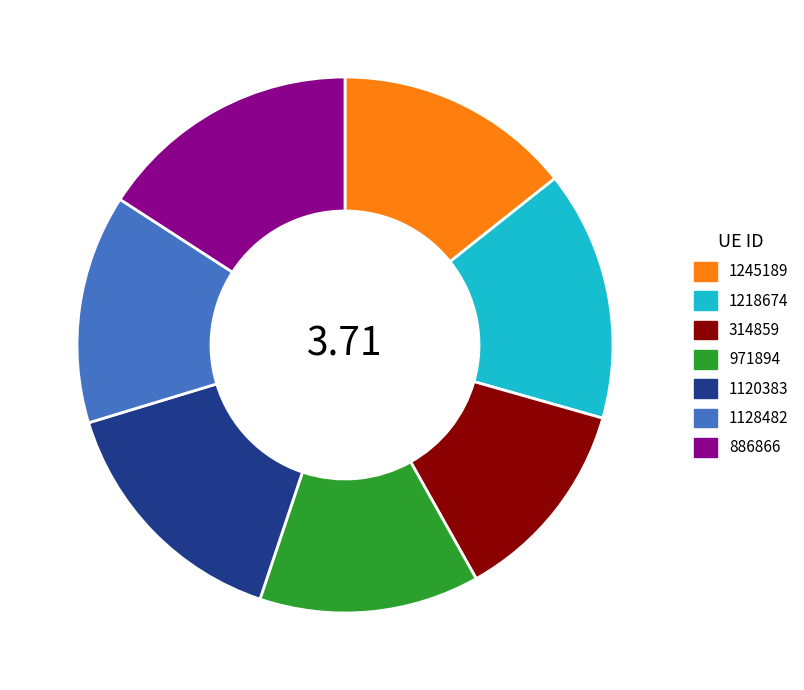

How many slices are in this pie chart?

7